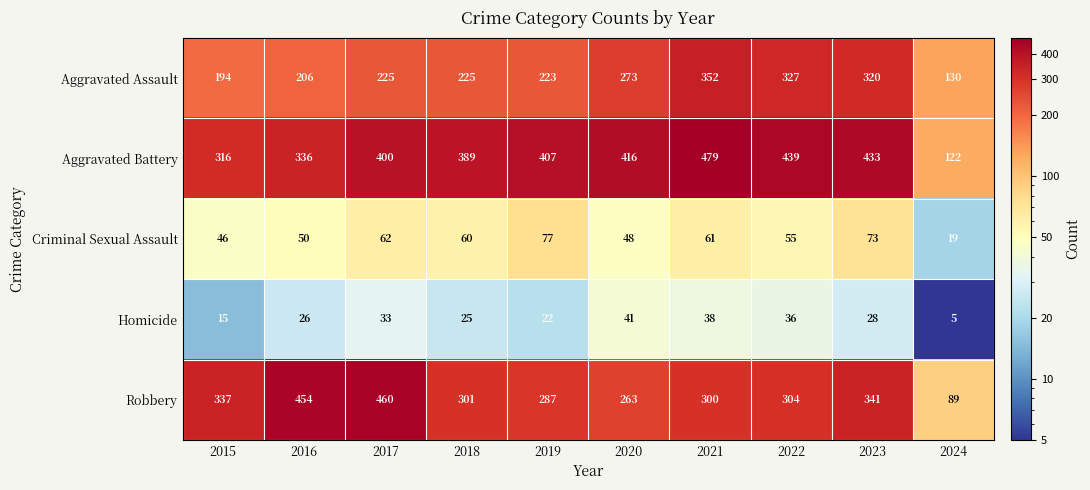

What is the total value across all series at 2023?

1195